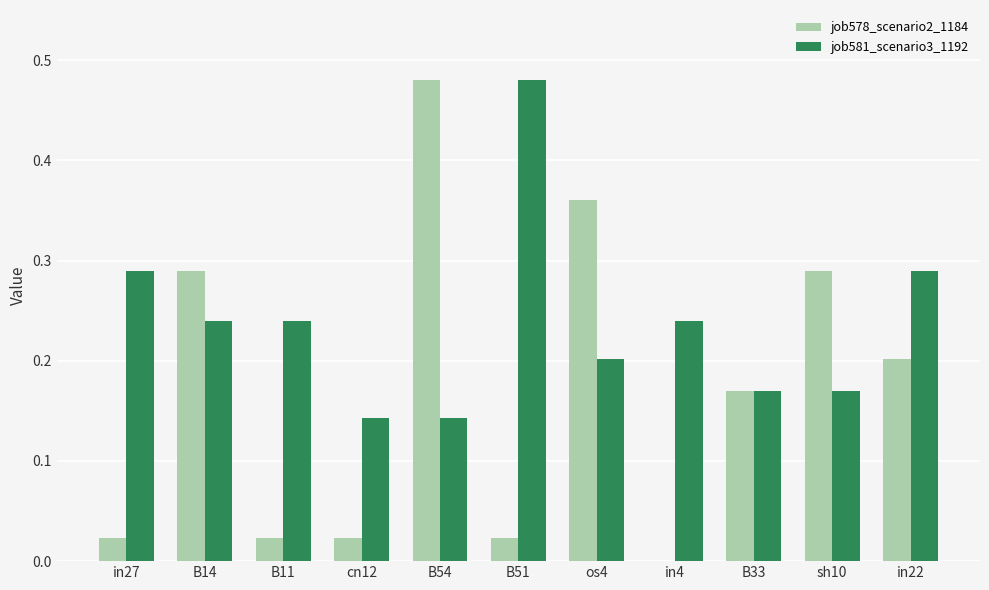

At which label does job581_scenario3_1192 reach its peak?

B51